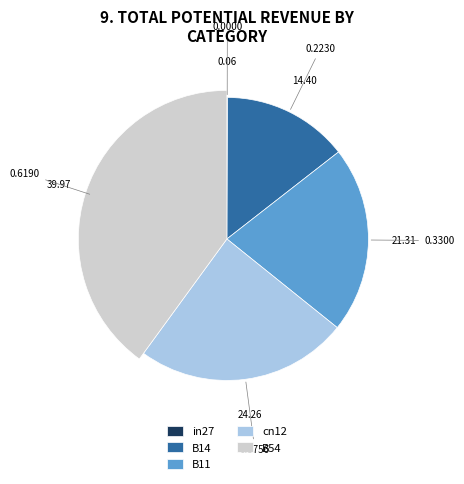

To the nearest percent, what is the difference between the cn12 and in27 slice percentages?

24%